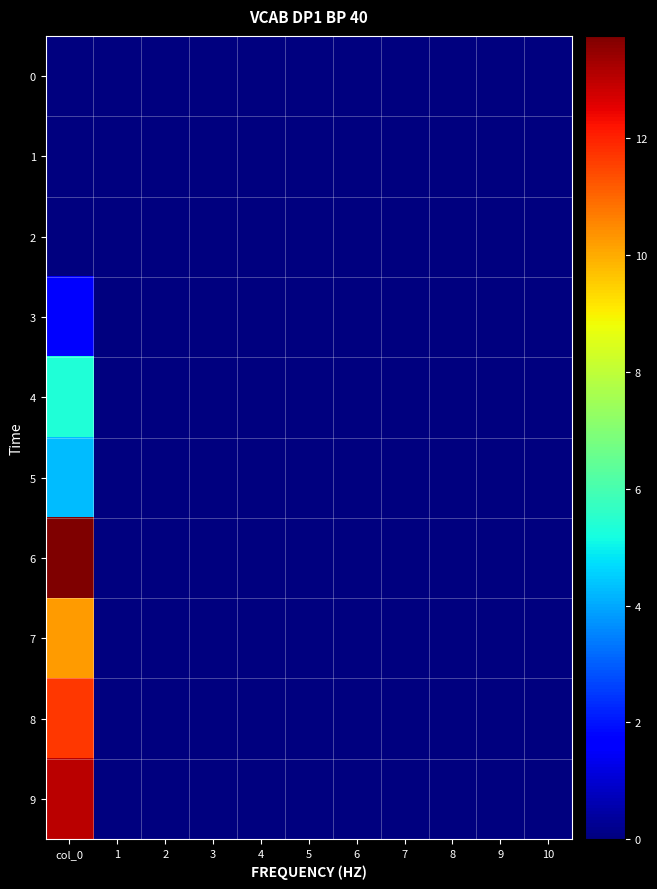

Reading left to right, list all the values displayed in this chart.

0: col_0=0.0	1=0.0	2=0.0	3=0.0	4=0.0	5=0.0	6=0.0	7=0.0	8=0.0	9=0.0	10=0.0
1: col_0=0.0	1=0.0	2=0.0	3=0.0	4=0.0	5=0.0	6=0.0	7=0.0	8=0.0	9=0.0	10=0.0
2: col_0=0.0	1=0.0	2=0.0	3=0.0	4=0.0	5=0.0	6=0.0	7=0.0	8=0.0	9=0.0	10=0.0
3: col_0=1.6	1=0.0	2=0.0	3=0.0	4=0.0	5=0.0	6=0.0	7=0.0	8=0.0	9=0.0	10=0.0
4: col_0=5.3	1=0.0	2=0.0	3=0.0	4=0.0	5=0.0	6=0.0	7=0.0	8=0.0	9=0.0	10=0.0
5: col_0=4.3	1=0.0	2=0.0	3=0.0	4=0.0	5=0.0	6=0.0	7=0.0	8=0.0	9=0.0	10=0.0
6: col_0=13.8	1=0.0	2=0.0	3=0.0	4=0.0	5=0.0	6=0.0	7=0.0	8=0.0	9=0.0	10=0.0
7: col_0=10.2	1=0.0	2=0.0	3=0.0	4=0.0	5=0.0	6=0.0	7=0.0	8=0.0	9=0.0	10=0.0
8: col_0=11.7	1=0.0	2=0.0	3=0.0	4=0.0	5=0.0	6=0.0	7=0.0	8=0.0	9=0.0	10=0.0
9: col_0=13.0	1=0.0	2=0.0	3=0.0	4=0.0	5=0.0	6=0.0	7=0.0	8=0.0	9=0.0	10=0.0